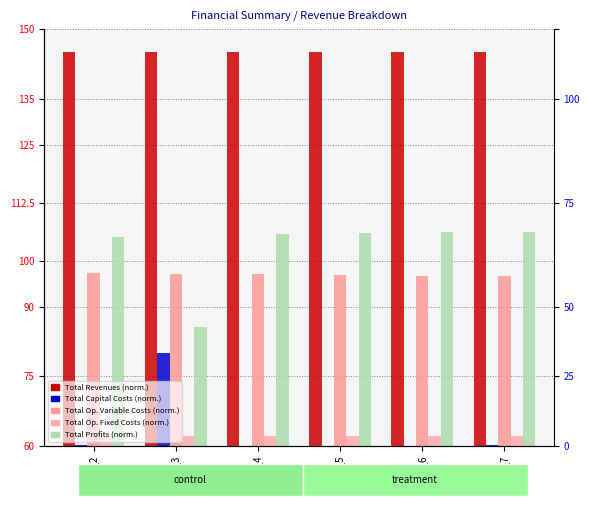

The value of Total Revenues at col_6 is 145.0. True or false?

True